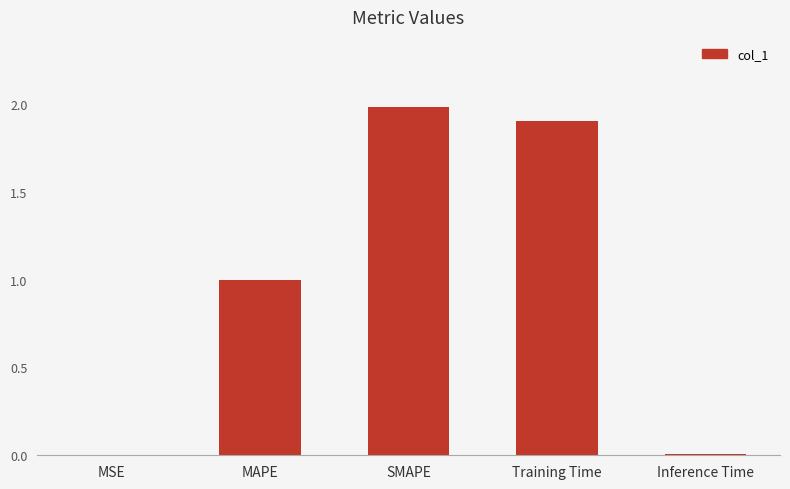

What is the change in value from MSE to MAPE?

+1.0